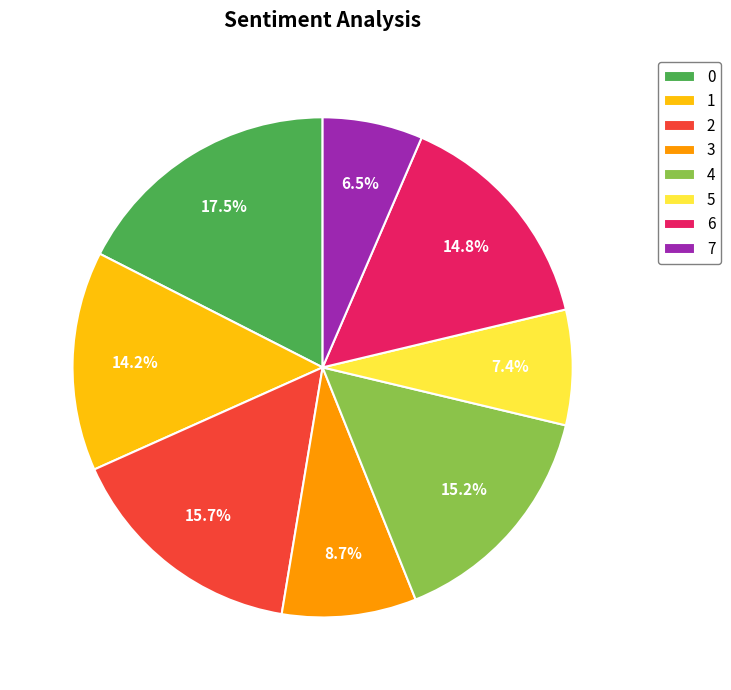

Does 4 account for over 50% of the chart?

No